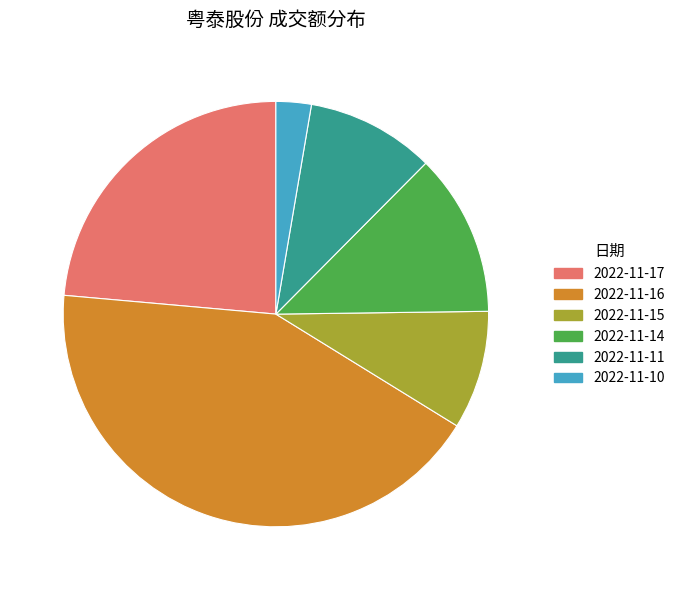

Which category has the biggest portion of the pie?

2022-11-16